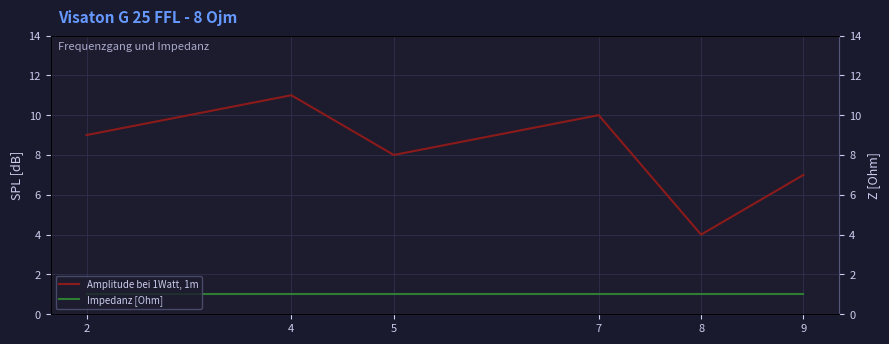

List the series in order of their peak value, lowest first.

Impedanz [Ohm], Amplitude bei 1Watt, 1m